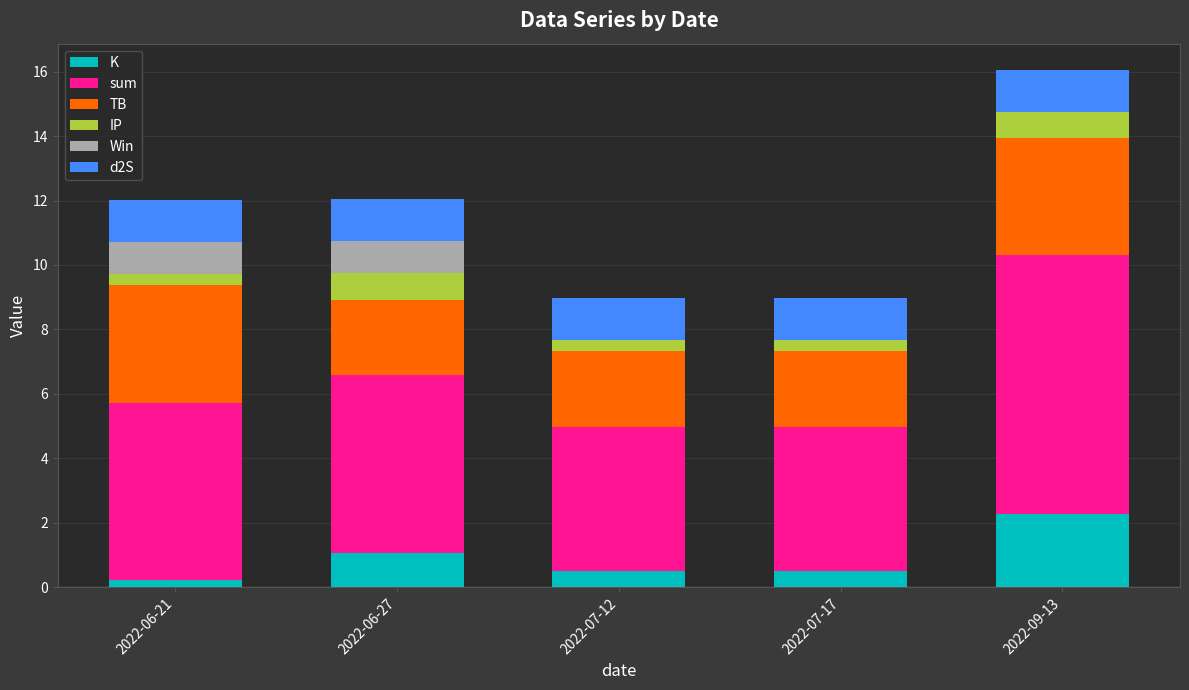

What is the total value across all series at 2022-06-27?

12.1